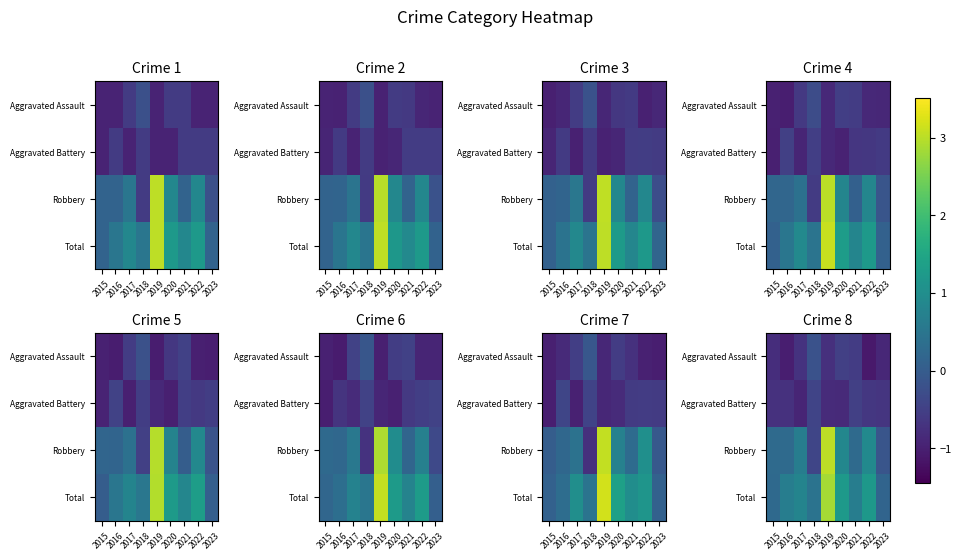

At which label is Robbery closest to 1?

2022